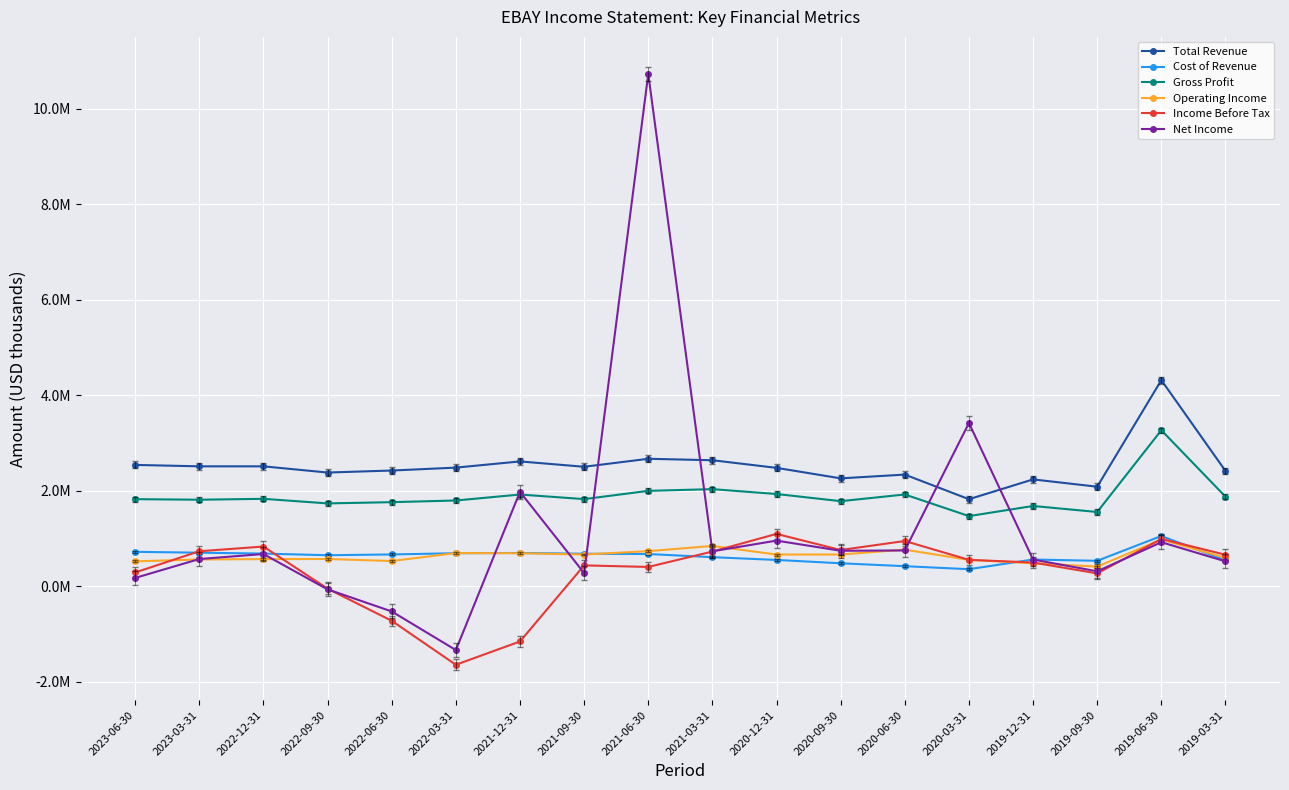

What is the label of the 6th point from the left?

2022-03-31